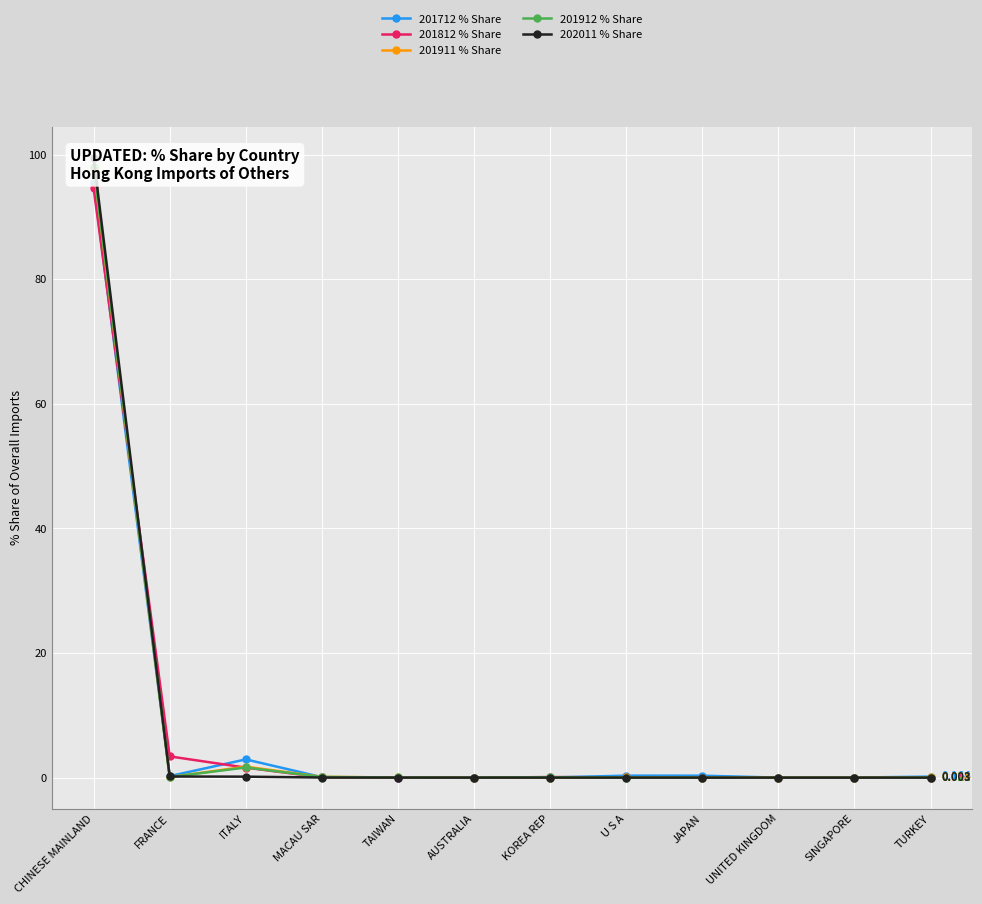

Which category has the highest value across all series?

CHINESE MAINLAND